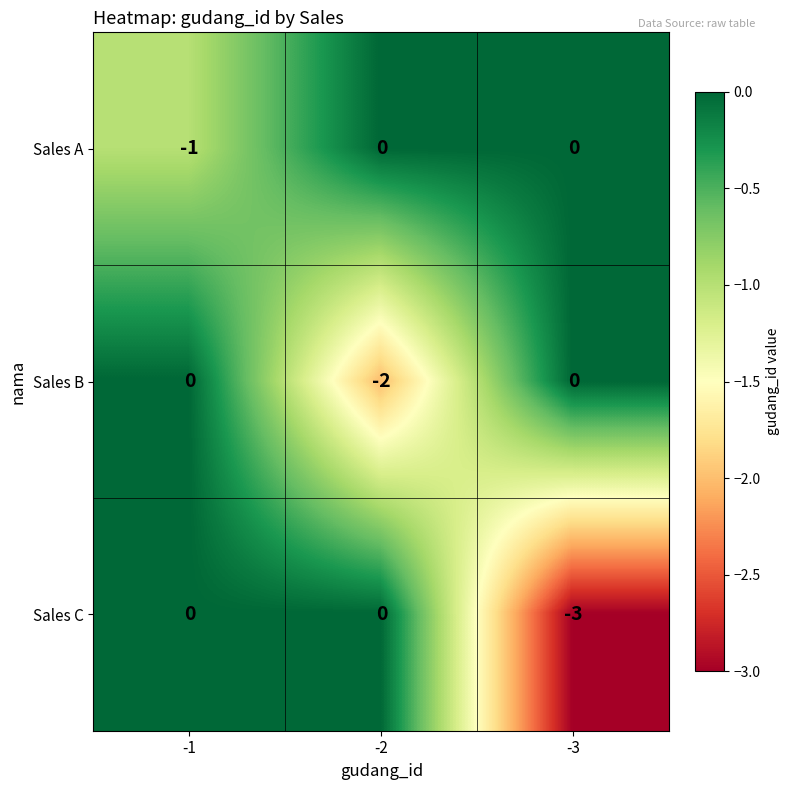

Rank the series by their average value, from highest to lowest.

Sales A, Sales B, Sales C